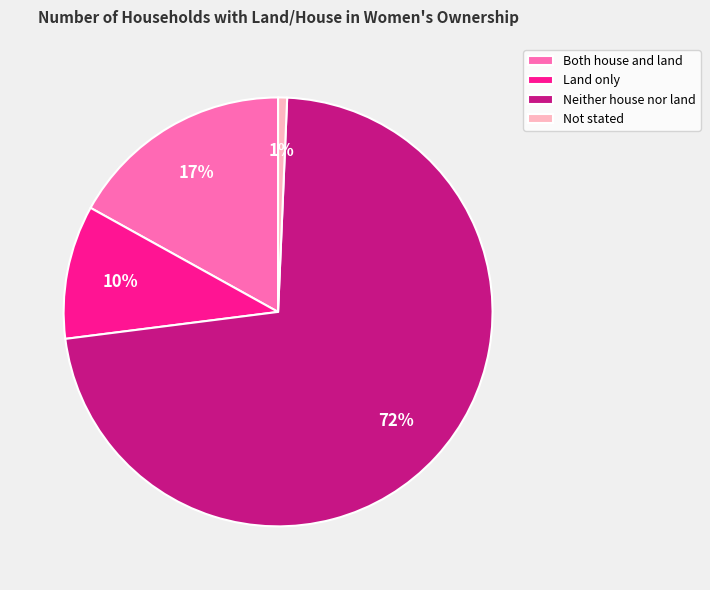

Is there a majority slice in this chart?

Yes